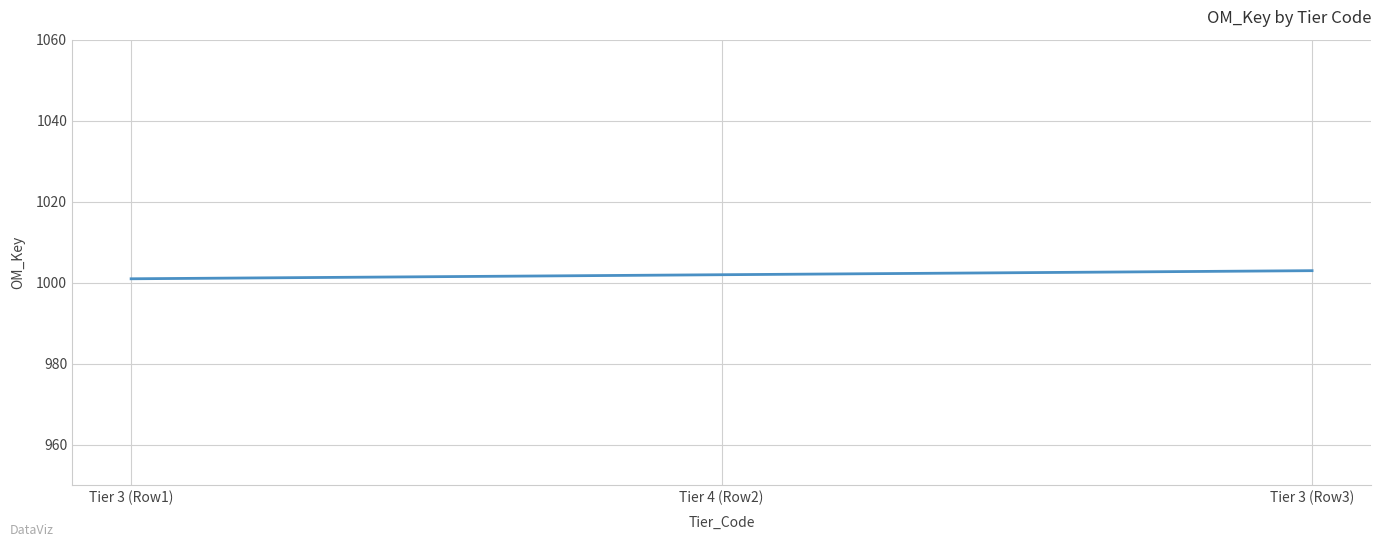

Which category has the lowest value across all series?

Tier 3 (Row1)